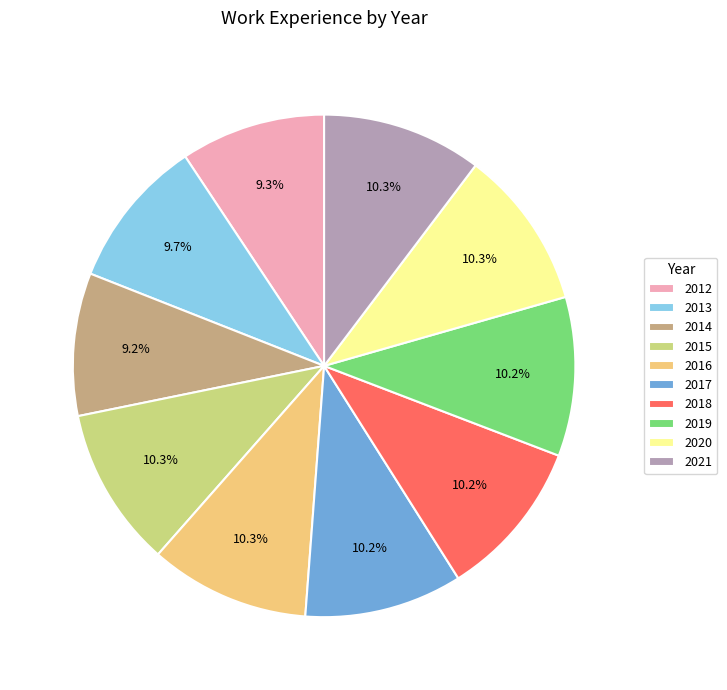

Is it true that 2020 is 1% of the pie?

False